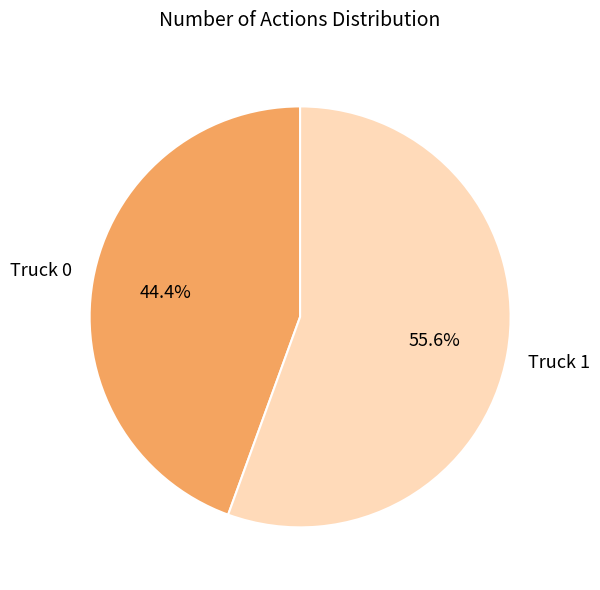

To the nearest percent, what is the average slice percentage?

50%